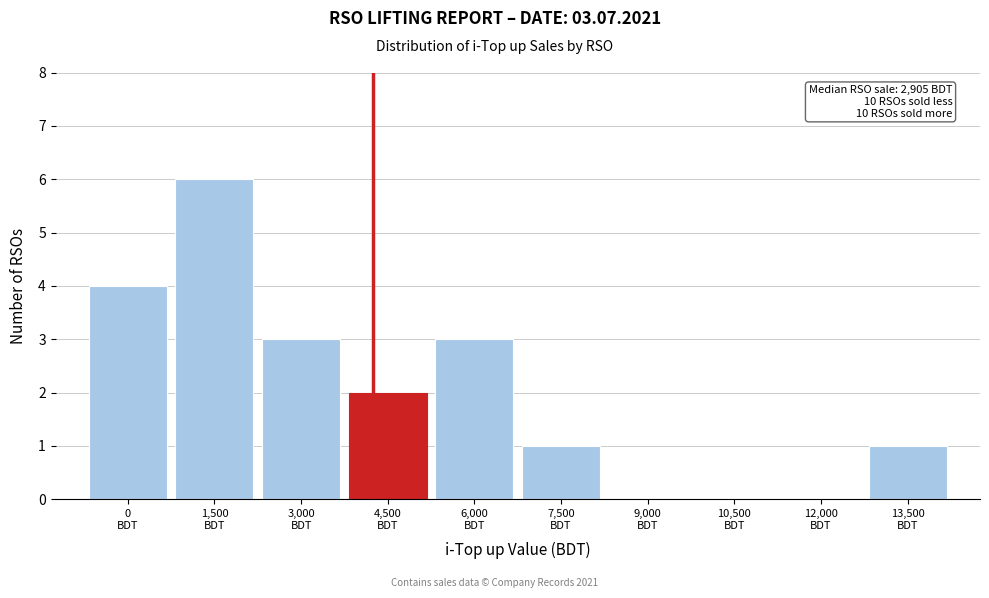

What is the sum of all values?

20